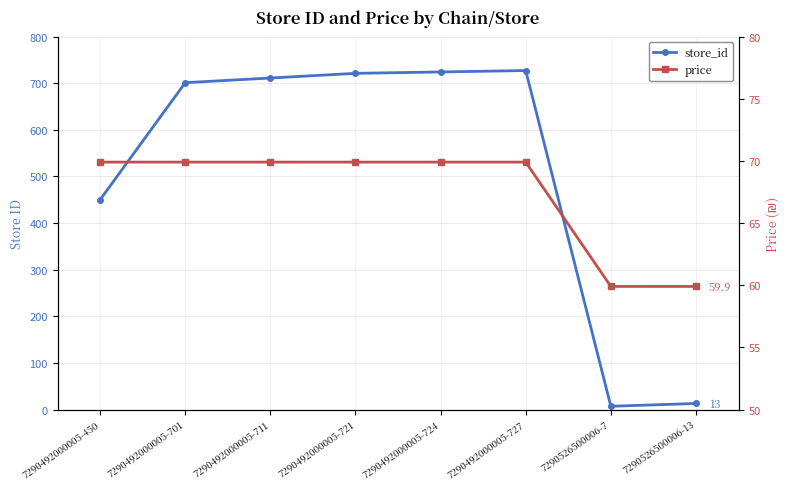

Which series ends up on top after the final intersection of price and store_id?

price